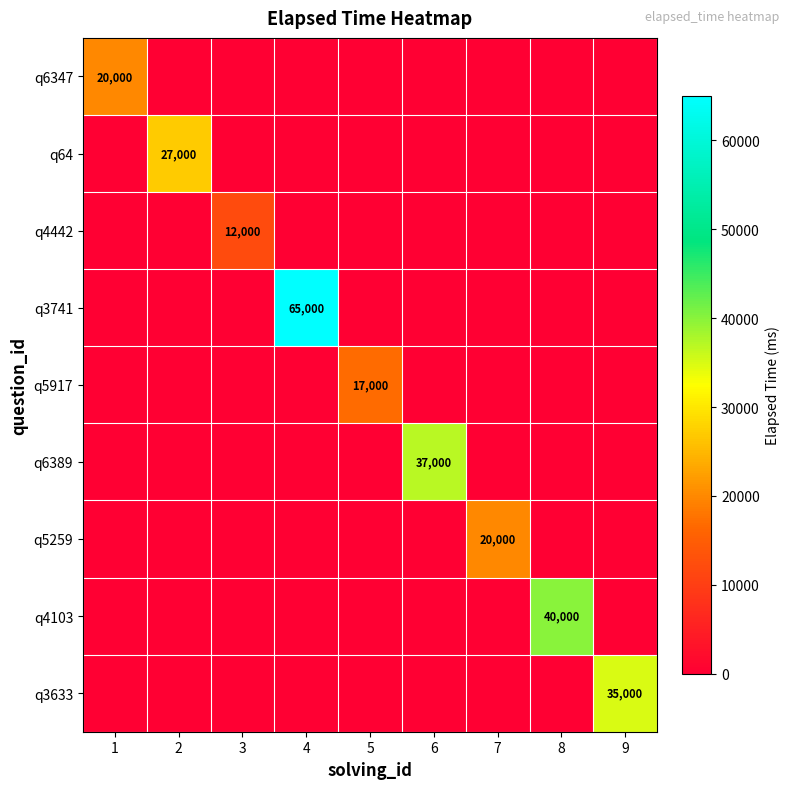

Count the number of categories in the chart.

9